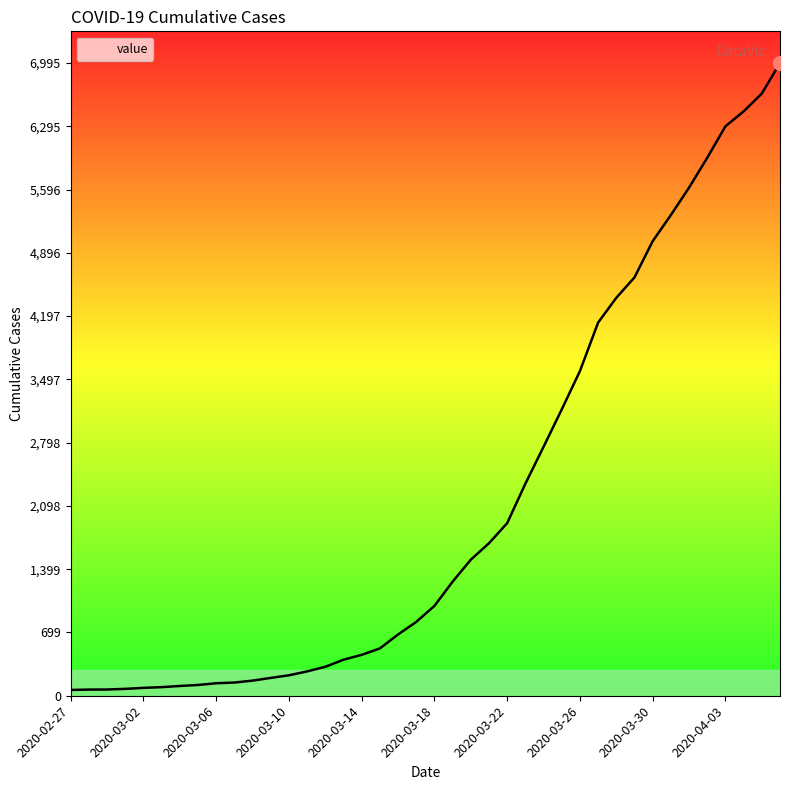

Does the chart have visible grid lines?

No